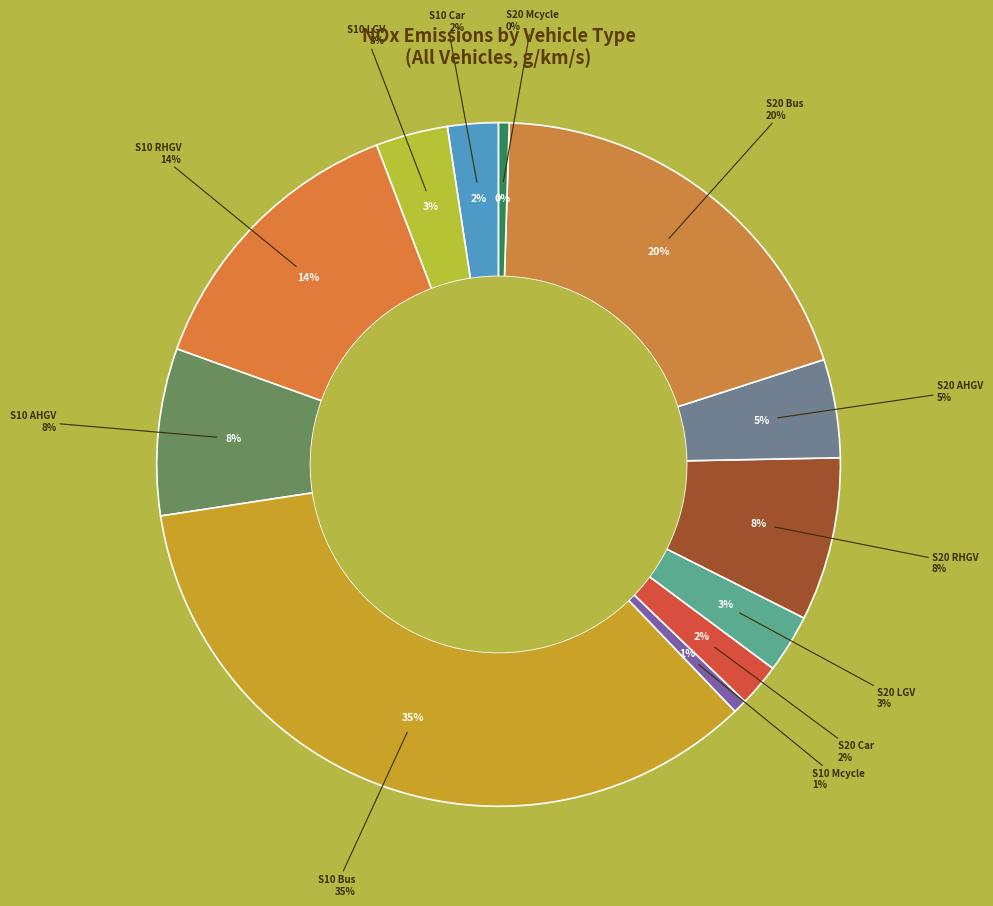

True or false: S20 LGV accounts for 3% of the total.

True